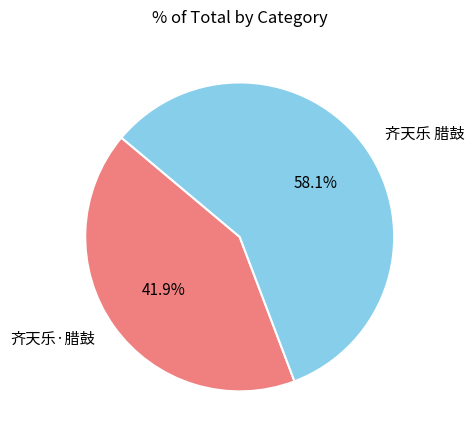

To the nearest percent, what portion does 齐天乐 腊鼓 represent?

58%